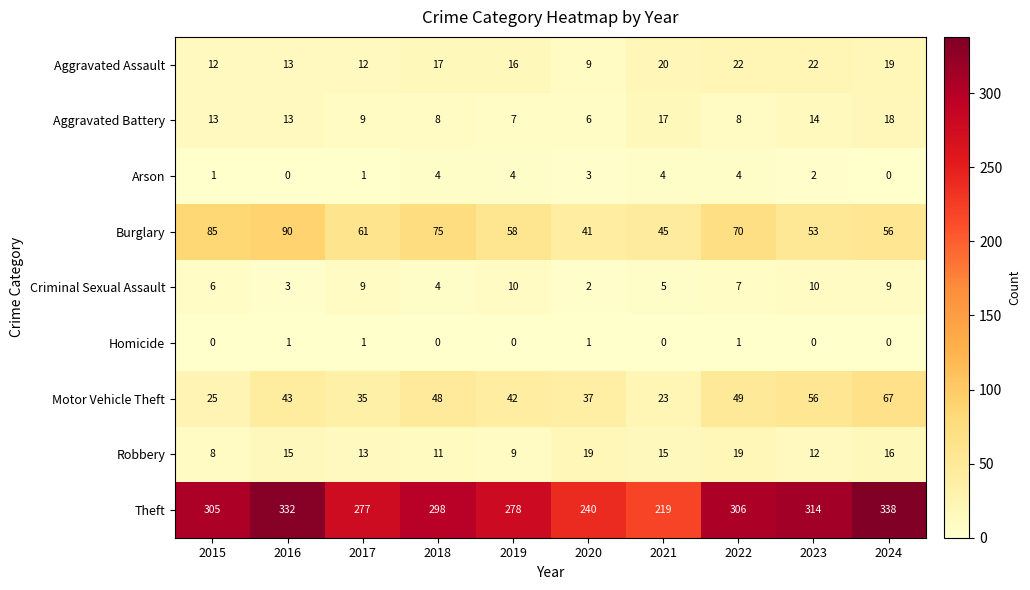

What is the lowest value of the Burglary series?

41